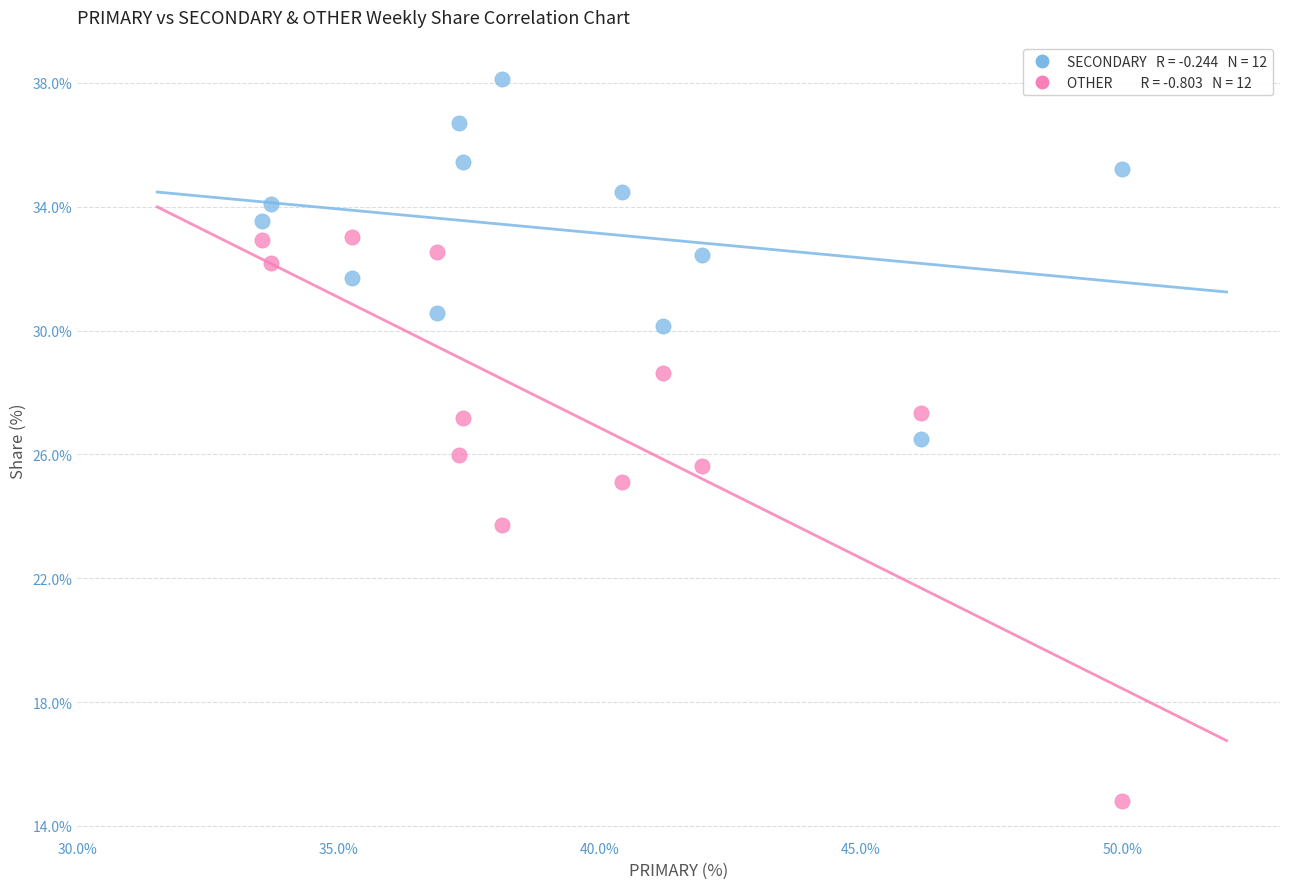

Across all data points, what is the range of Y values (max minus min)?

23.4